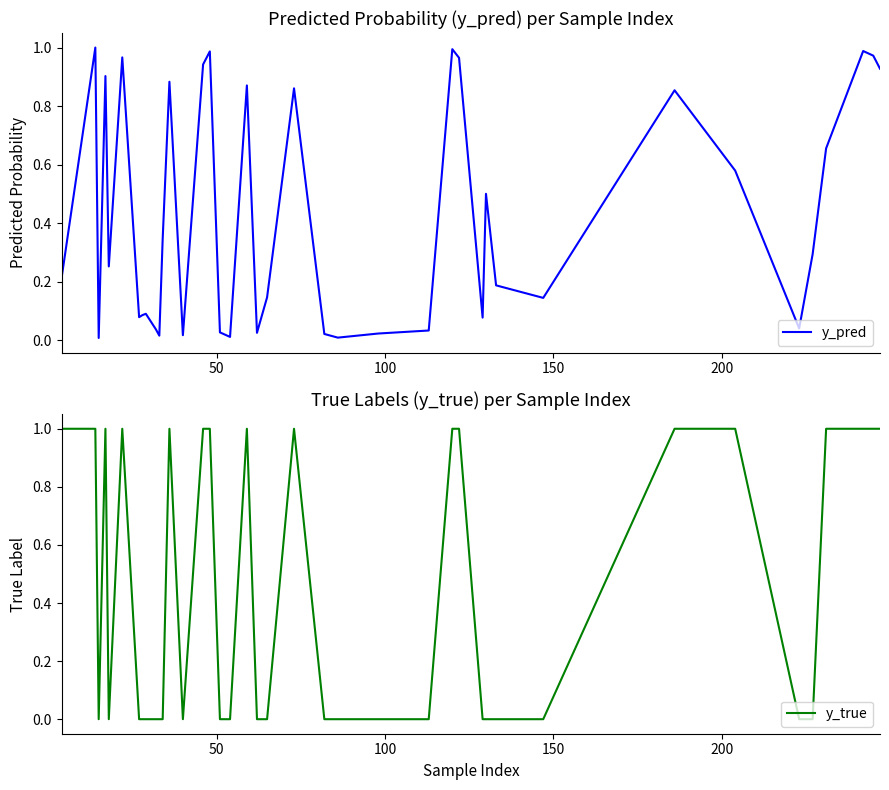

Where is y_true nearest to the value 0?

100